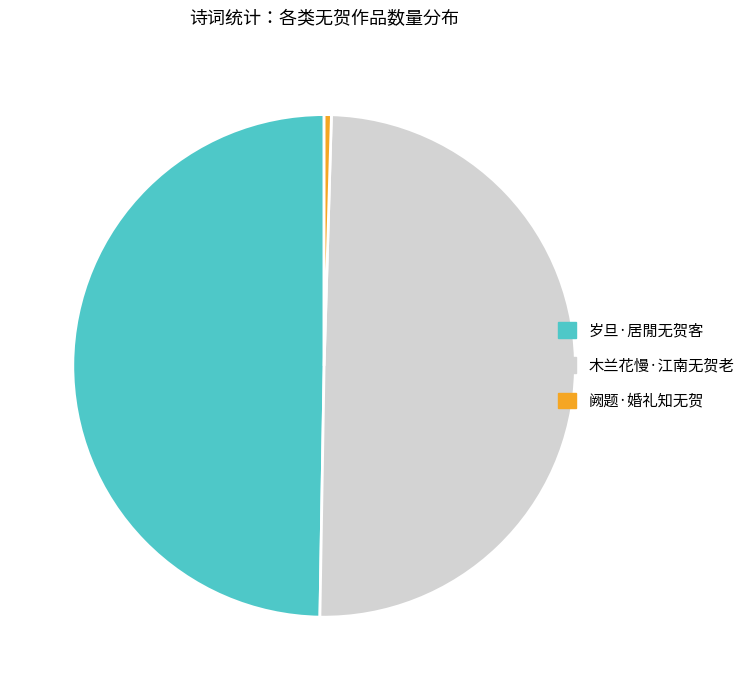

Does 岁旦·居閒无贺客 represent more than half of the total?

No